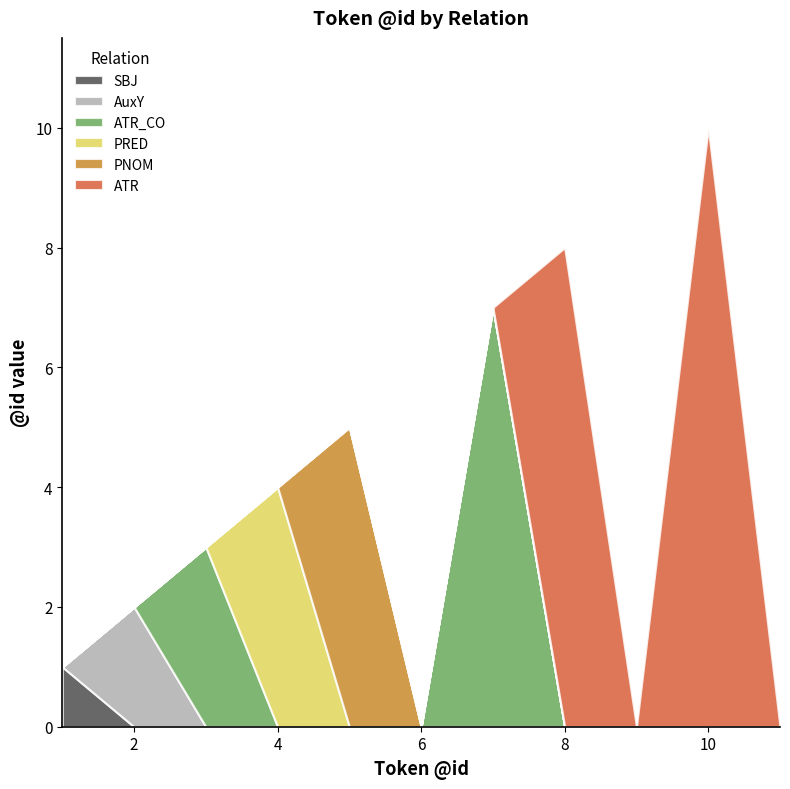

Which series has the largest total across all categories?

ATR